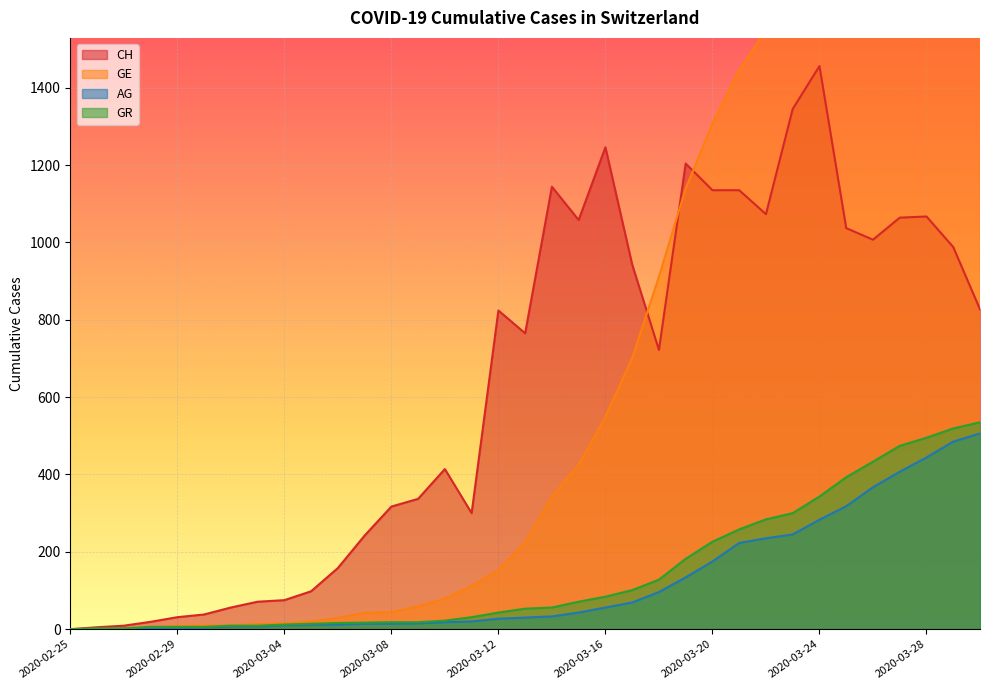

Reading left to right, what are all the values shown in this chart?

CH: 2020-02-25=0	2020-02-26=5	2020-02-27=9	2020-02-28=19	2020-02-29=31	2020-03-01=38	2020-03-02=56	2020-03-03=71	2020-03-04=75	2020-03-05=98	2020-03-06=158	2020-03-07=242	2020-03-08=317	2020-03-09=337	2020-03-10=414	2020-03-11=300	2020-03-12=824	2020-03-13=765	2020-03-14=1144	2020-03-15=1058	2020-03-16=1246	2020-03-17=943	2020-03-18=722	2020-03-19=1204	2020-03-20=1135	2020-03-21=1135	2020-03-22=1073	2020-03-23=1345	2020-03-24=1456	2020-03-25=1037	2020-03-26=1007	2020-03-27=1064	2020-03-28=1067	2020-03-29=988	2020-03-30=827
GE: 2020-02-25=0	2020-02-26=1	2020-02-27=1	2020-02-28=4	2020-02-29=8	2020-03-01=9	2020-03-02=10	2020-03-03=13	2020-03-04=15	2020-03-05=20	2020-03-06=29	2020-03-07=42	2020-03-08=44	2020-03-09=59	2020-03-10=79	2020-03-11=112	2020-03-12=153	2020-03-13=224	2020-03-14=343	2020-03-15=425	2020-03-16=549	2020-03-17=701	2020-03-18=911	2020-03-19=1139	2020-03-20=1307	2020-03-21=1445	2020-03-22=1549	2020-03-23=1703	2020-03-24=1820	2020-03-25=1960	2020-03-26=2161	2020-03-27=2322	2020-03-28=2527	2020-03-29=2638	2020-03-30=2855
AG: 2020-02-25=0	2020-02-26=1	2020-02-27=1	2020-02-28=1	2020-02-29=3	2020-03-01=4	2020-03-02=7	2020-03-03=7	2020-03-04=10	2020-03-05=11	2020-03-06=12	2020-03-07=14	2020-03-08=14	2020-03-09=15	2020-03-10=18	2020-03-11=20	2020-03-12=27	2020-03-13=30	2020-03-14=33	2020-03-15=43	2020-03-16=56	2020-03-17=69	2020-03-18=96	2020-03-19=134	2020-03-20=175	2020-03-21=223	2020-03-22=235	2020-03-23=245	2020-03-24=283	2020-03-25=318	2020-03-26=367	2020-03-27=407	2020-03-28=444	2020-03-29=485	2020-03-30=506
GR: 2020-02-25=0	2020-02-26=2	2020-02-27=2	2020-02-28=6	2020-02-29=6	2020-03-01=6	2020-03-02=9	2020-03-03=9	2020-03-04=12	2020-03-05=14	2020-03-06=16	2020-03-07=17	2020-03-08=18	2020-03-09=18	2020-03-10=22	2020-03-11=31	2020-03-12=43	2020-03-13=53	2020-03-14=56	2020-03-15=71	2020-03-16=84	2020-03-17=101	2020-03-18=128	2020-03-19=182	2020-03-20=226	2020-03-21=258	2020-03-22=284	2020-03-23=300	2020-03-24=343	2020-03-25=393	2020-03-26=433	2020-03-27=474	2020-03-28=495	2020-03-29=519	2020-03-30=535